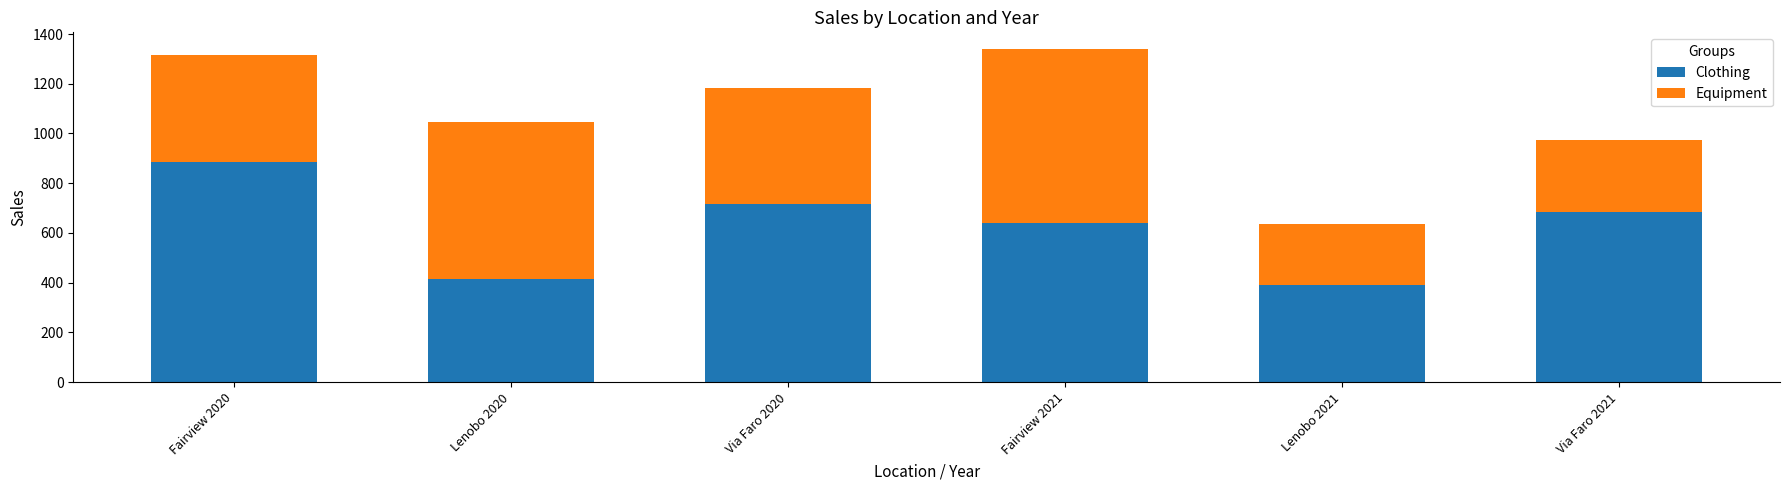

At which label does Clothing first exceed 684?

Fairview 2020